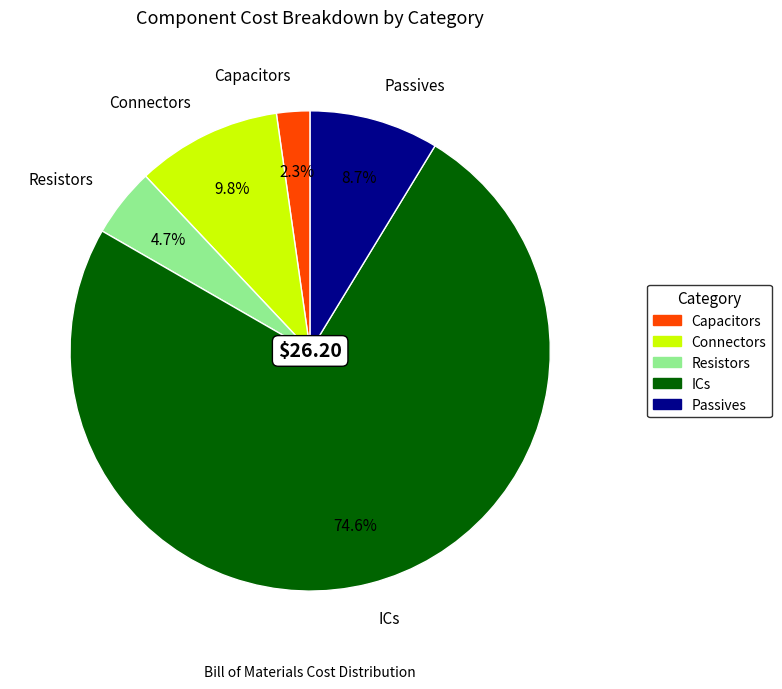

What percentage is NOT represented by Capacitors?

97.7%